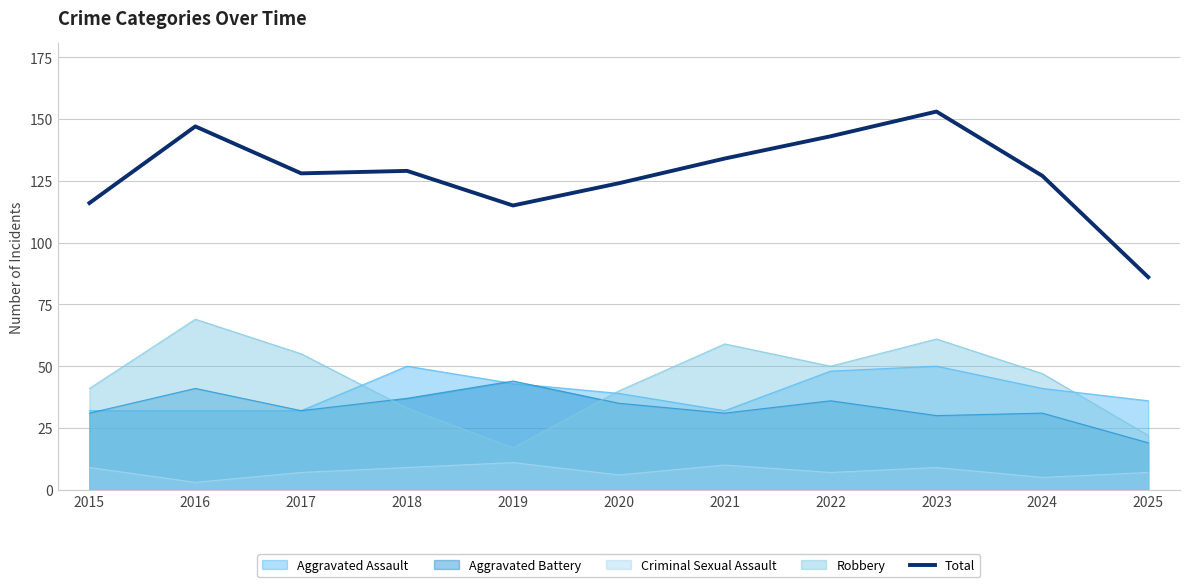

How many lines are shown in the chart?

5